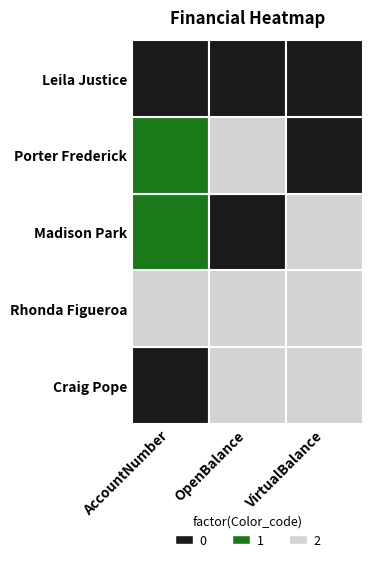

What is the sum of the Rhonda Figueroa values at AccountNumber and OpenBalance?

912481991558.2